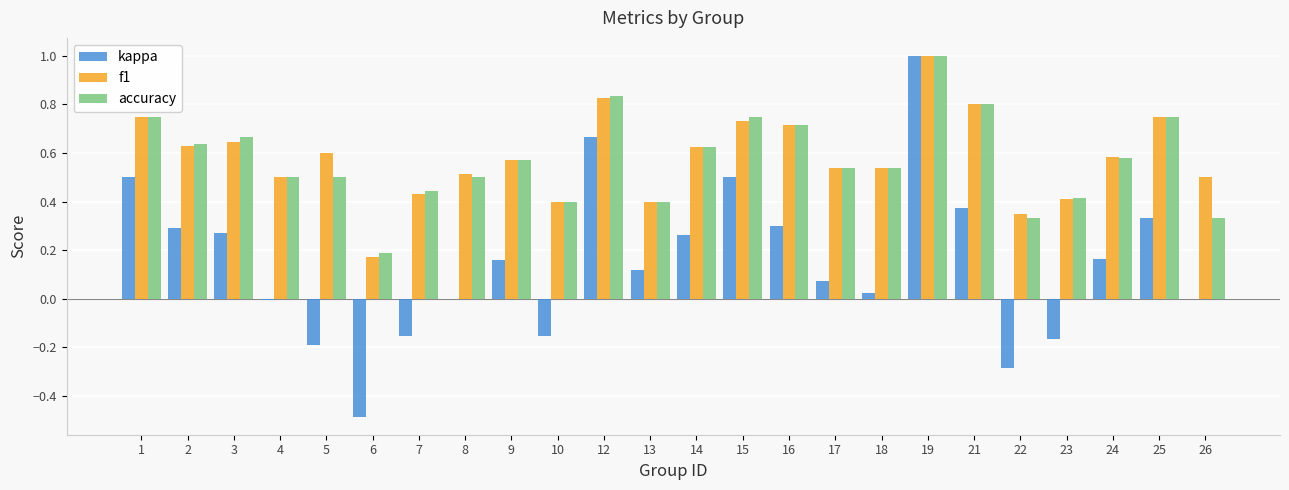

What are all the series names shown in the legend?

kappa, f1, accuracy